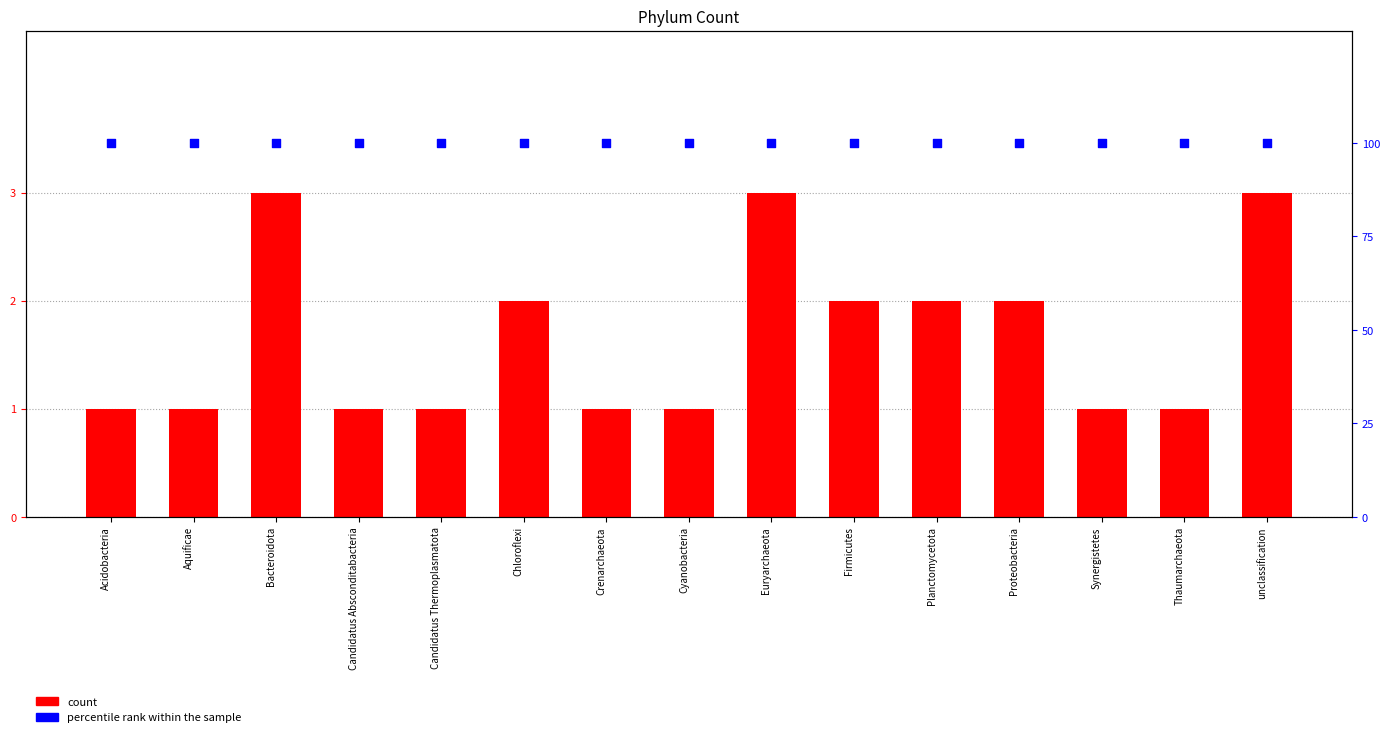

Which series has the largest Y range (max minus min)?

count